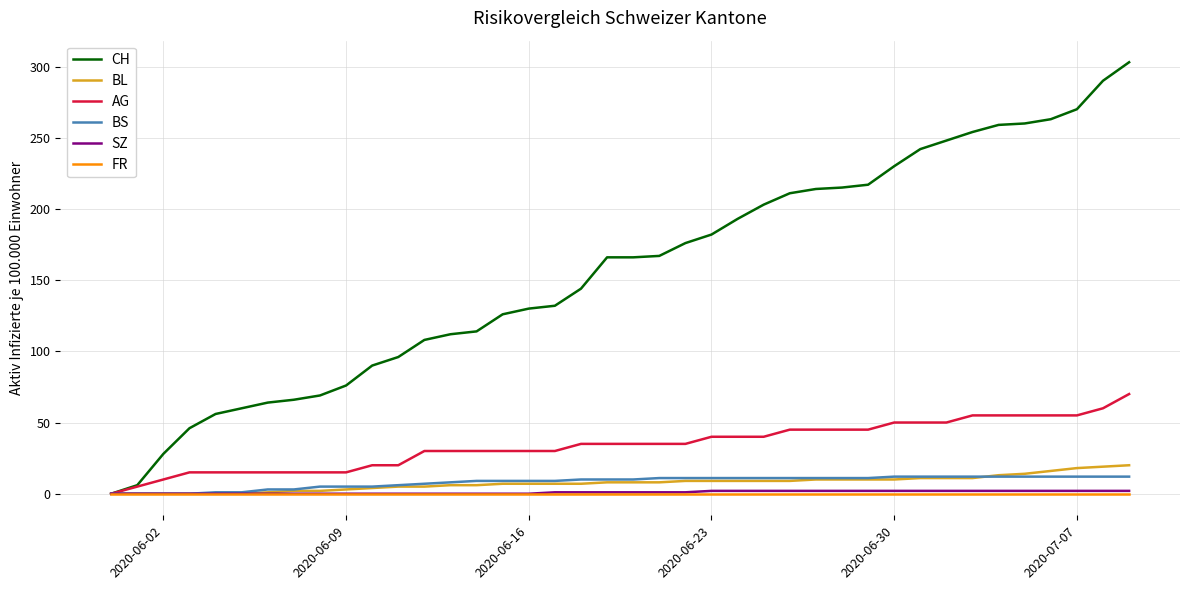

Which series has the largest total across all categories?

CH